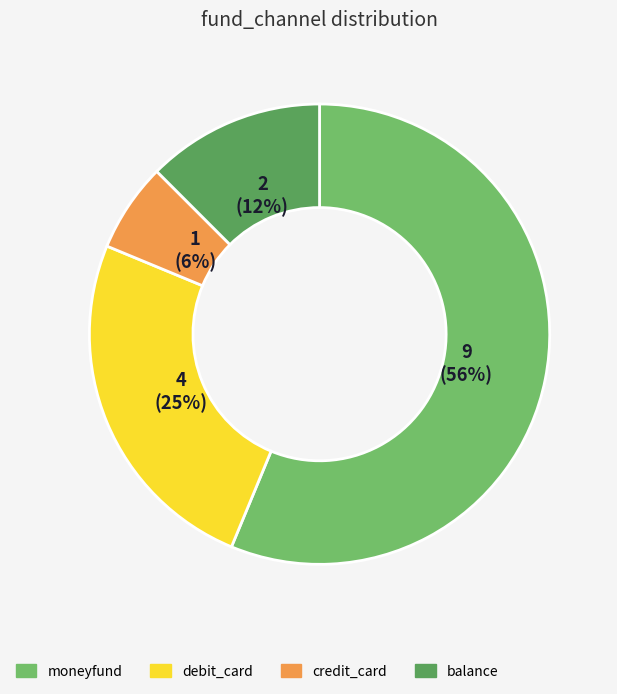

The balance slice represents 1% of the pie. True or false?

False